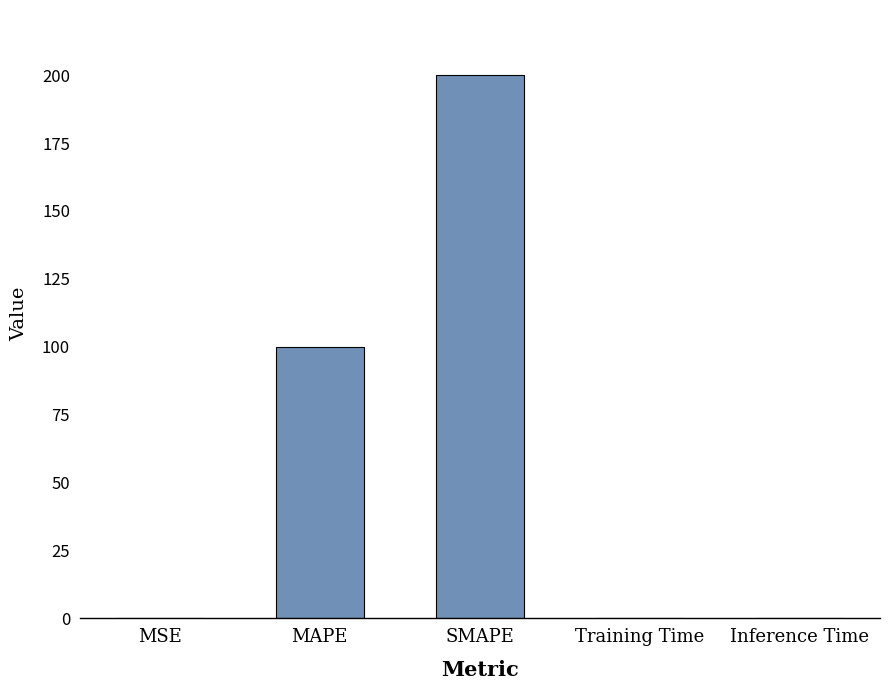

What is the sum of the values at SMAPE and MAPE?

300.0